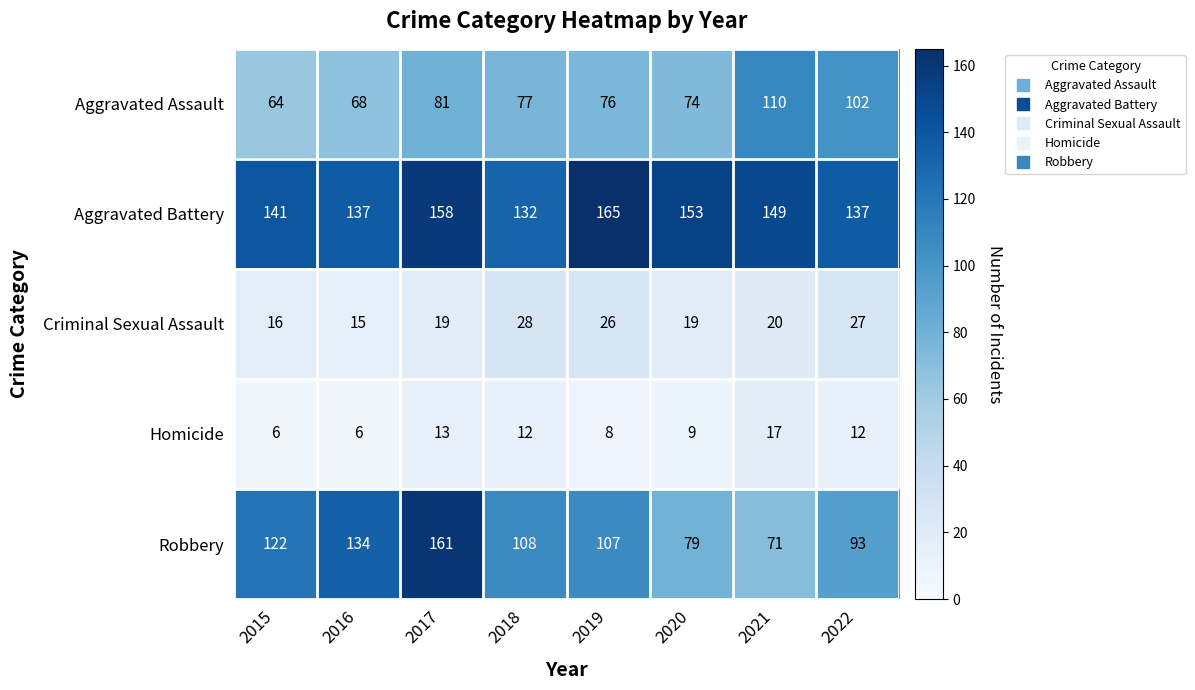

Which label corresponds to the largest value in the chart?

2019